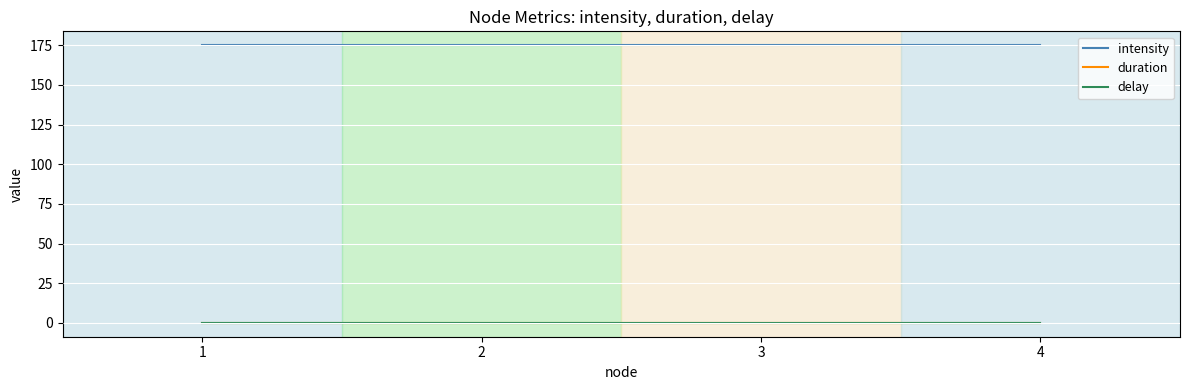

What is the maximum value shown in the chart?

175.0